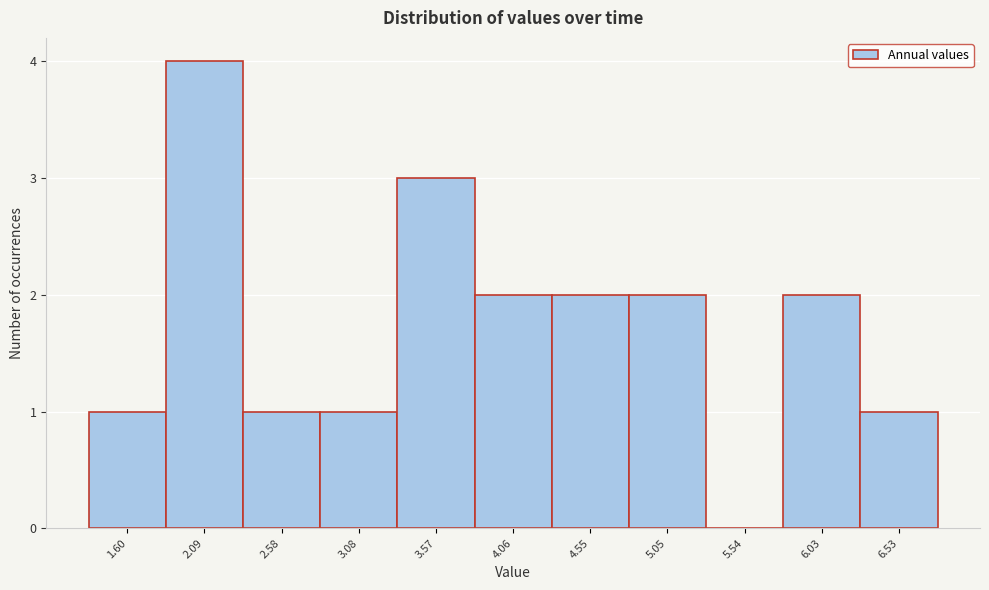

Reading left to right, list every bar in this chart as the range it spans on the x-axis followed by its height. Neither the bar edges nor the heights are printed on the chart, so give them approximately, as read against the axes.

1.35 to 1.85: 1
1.85 to 2.35: 4
2.35 to 2.85: 1
2.85 to 3.30: 1
3.30 to 3.80: 3
3.80 to 4.30: 2
4.30 to 4.80: 2
4.80 to 5.30: 2
5.30 to 5.80: 0
5.80 to 6.30: 2
6.30 to 6.75: 1